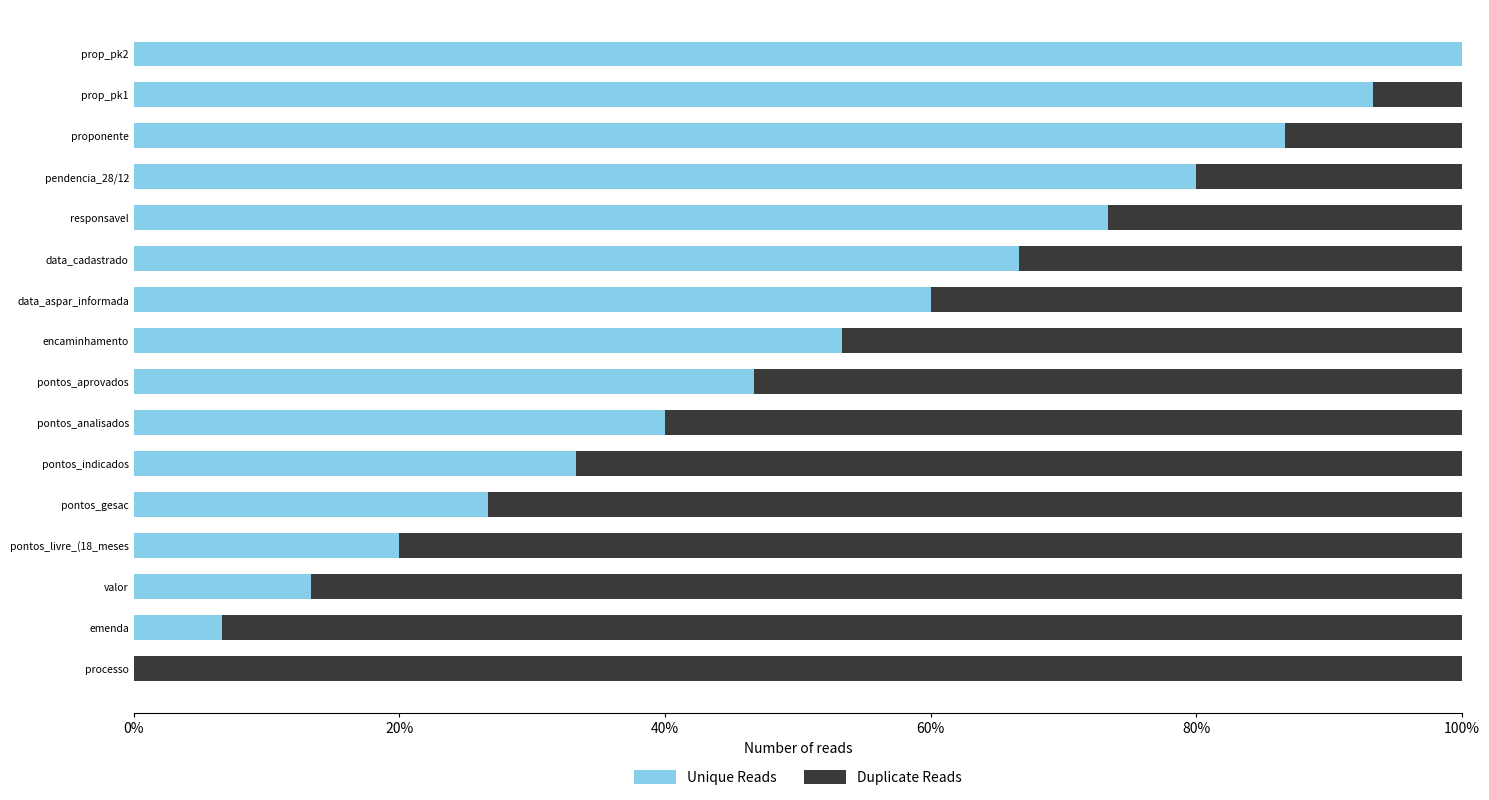

What are all the series names shown in the legend?

Unique Reads, Duplicate Reads